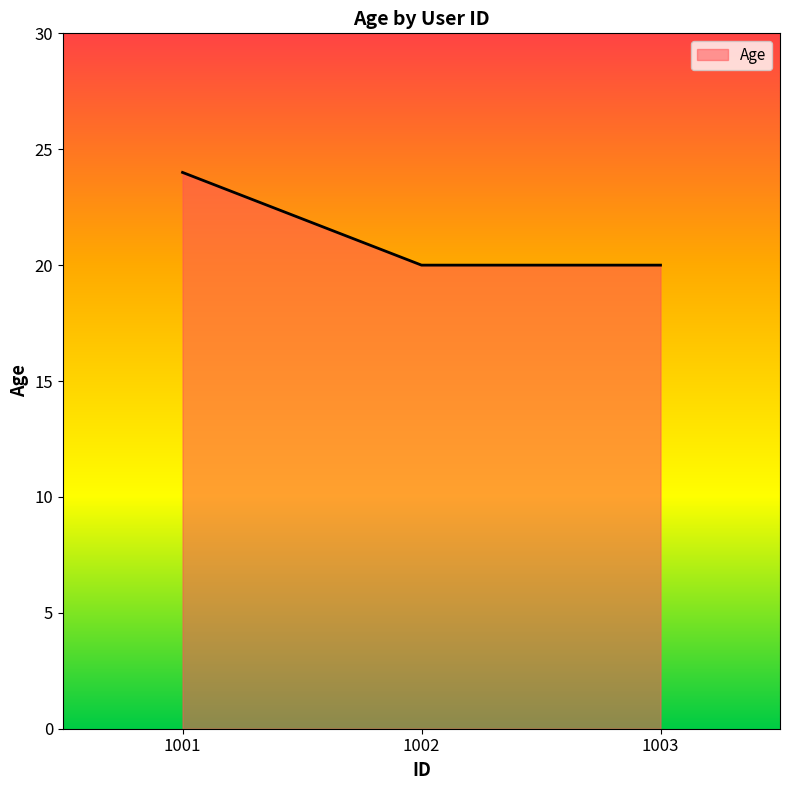

Count the number of data series in this chart.

1